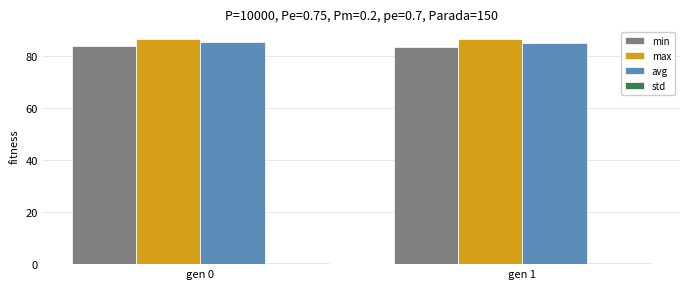

What is the greatest value displayed?

86.7